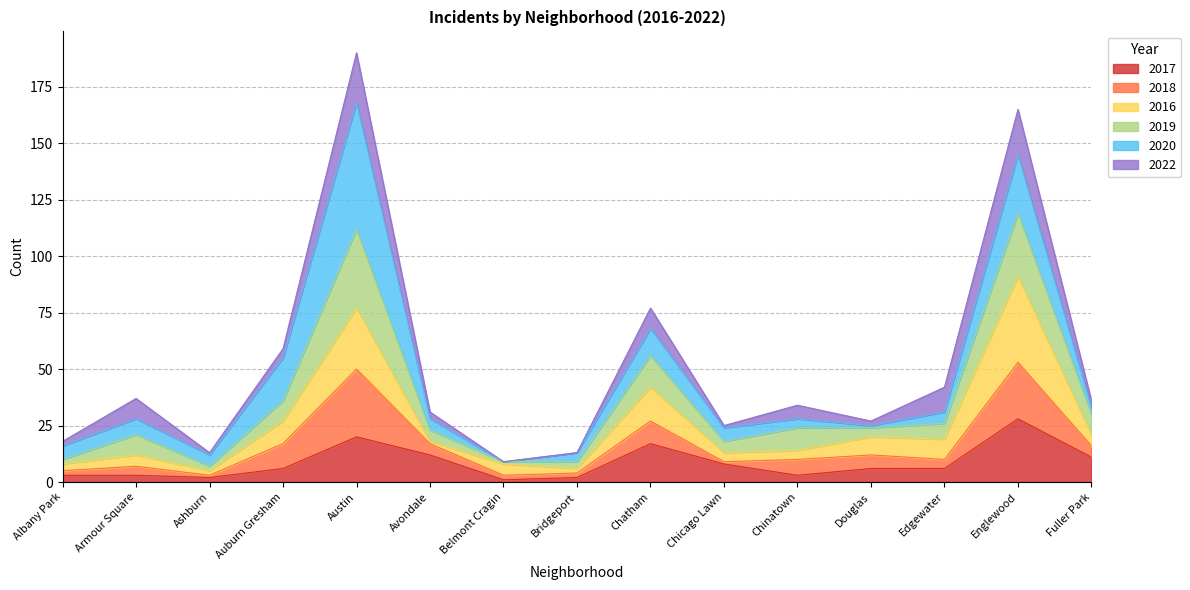

At which category is the sum across all series the highest?

Austin